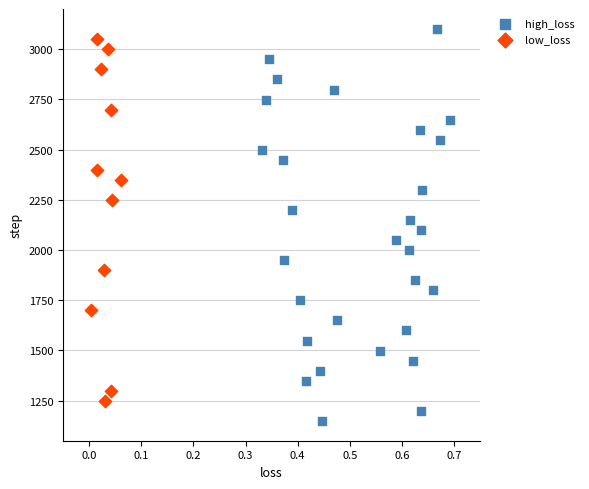

Which series contains the lowest Y value?

high_loss